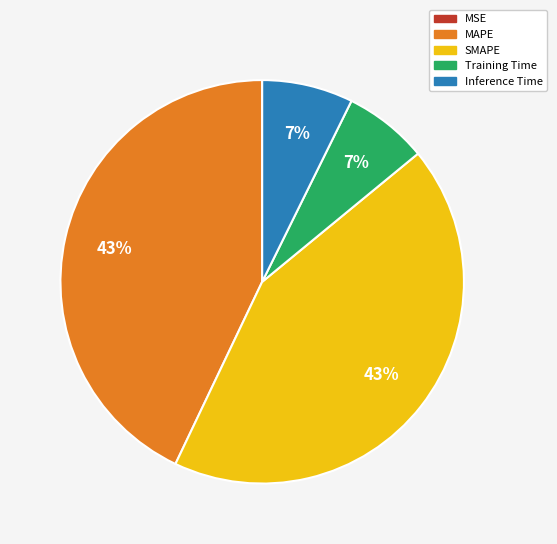

The MAPE slice represents 43% of the pie. True or false?

True